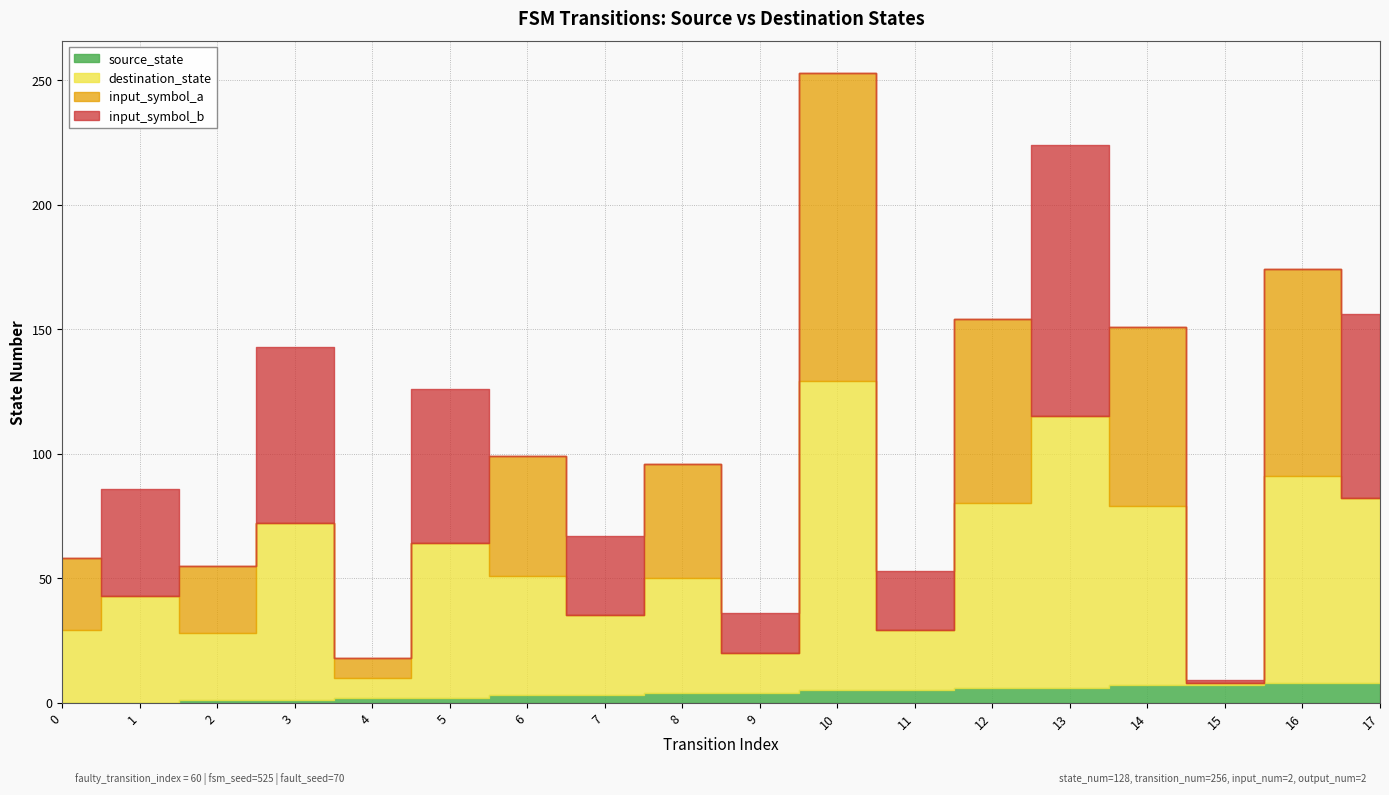

At which category does destination_state reach its first local peak?

1